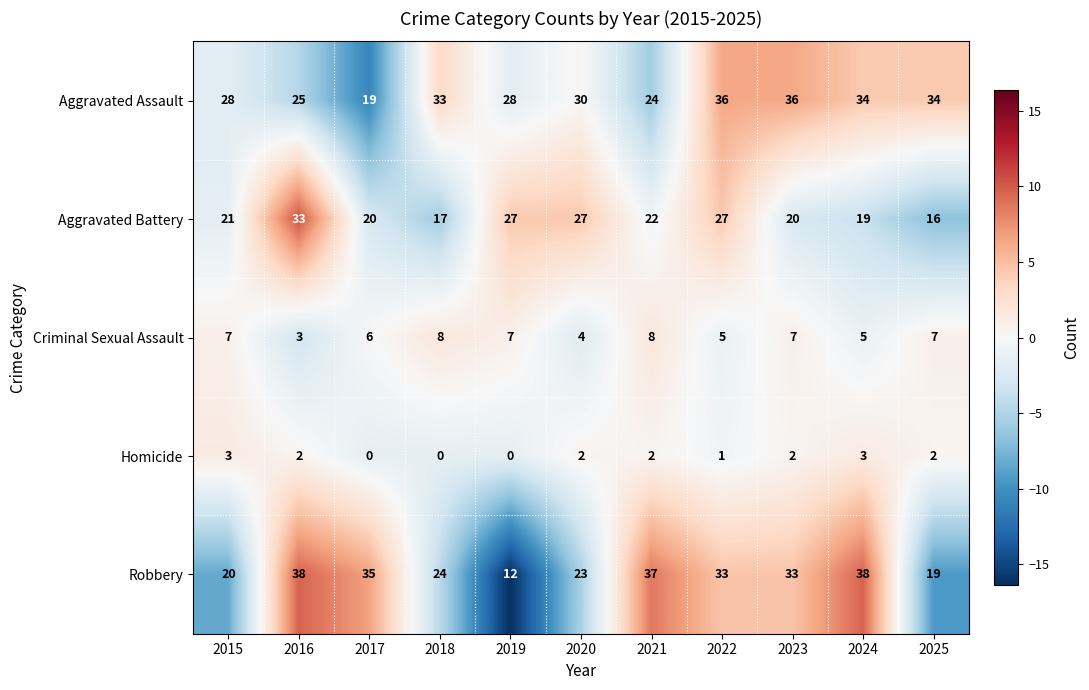

Which series has the widest spread of values?

Robbery